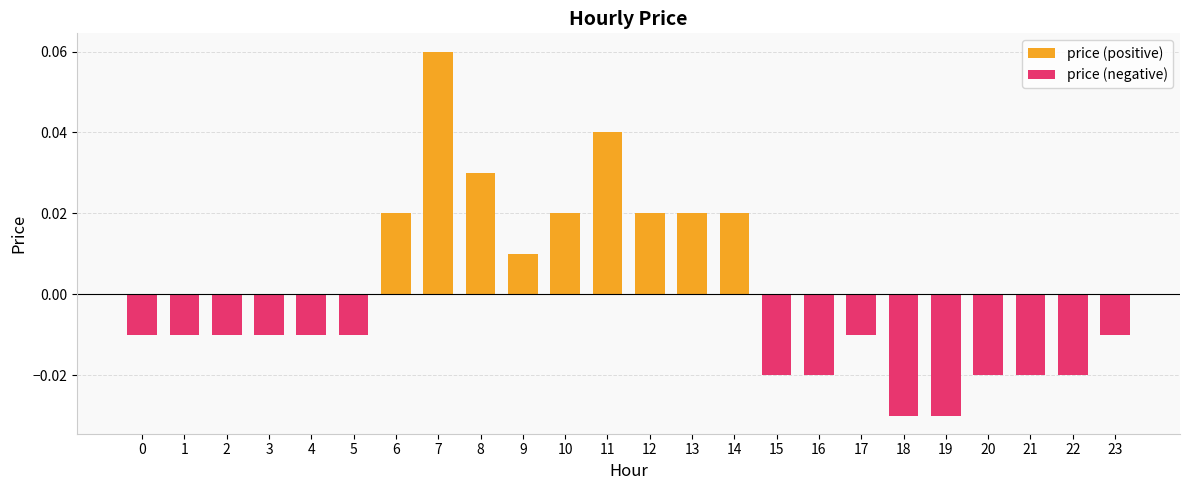

At how many categories does at least one series exceed 0?

9